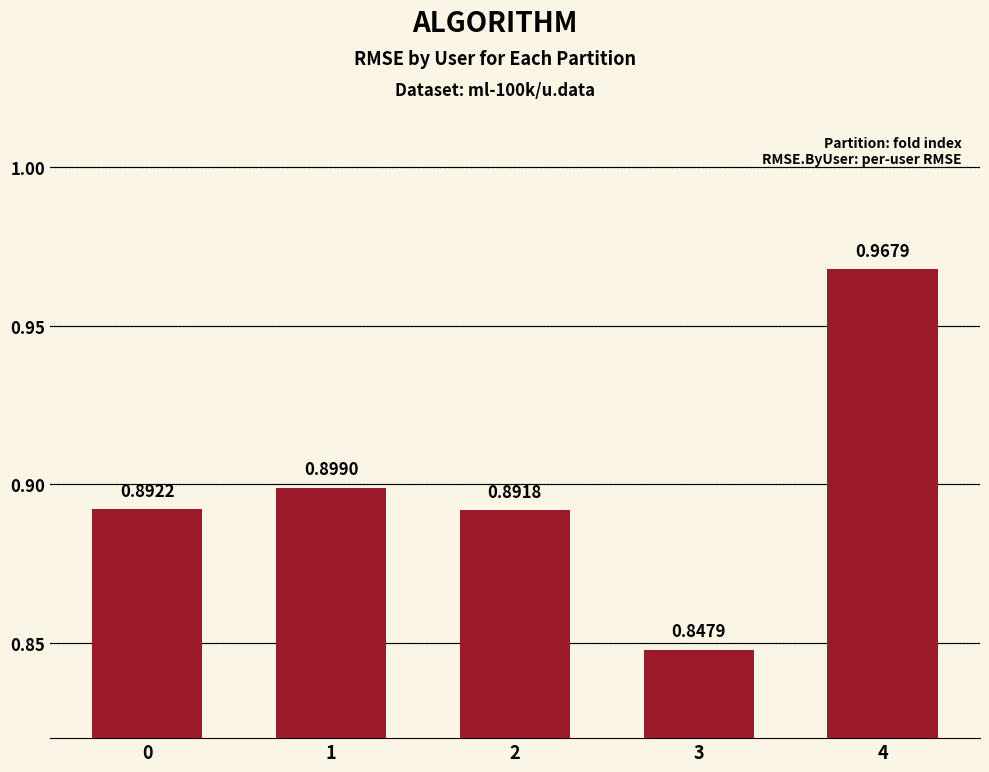

What is the difference between the maximum and second lowest values?

0.1